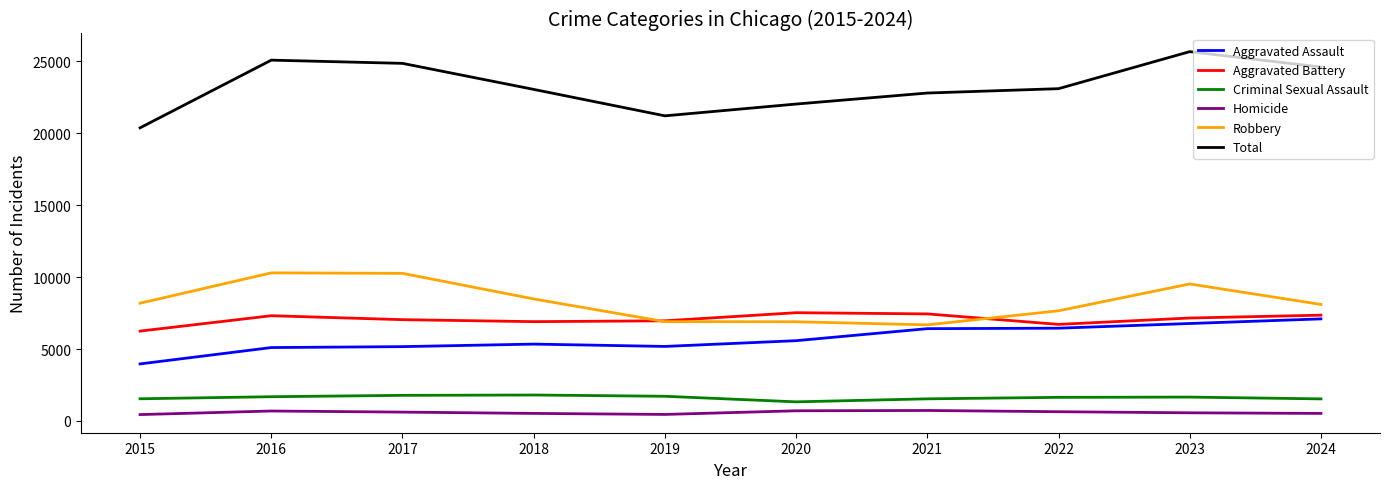

True or false: Total and Criminal Sexual Assault cross at least once.

False